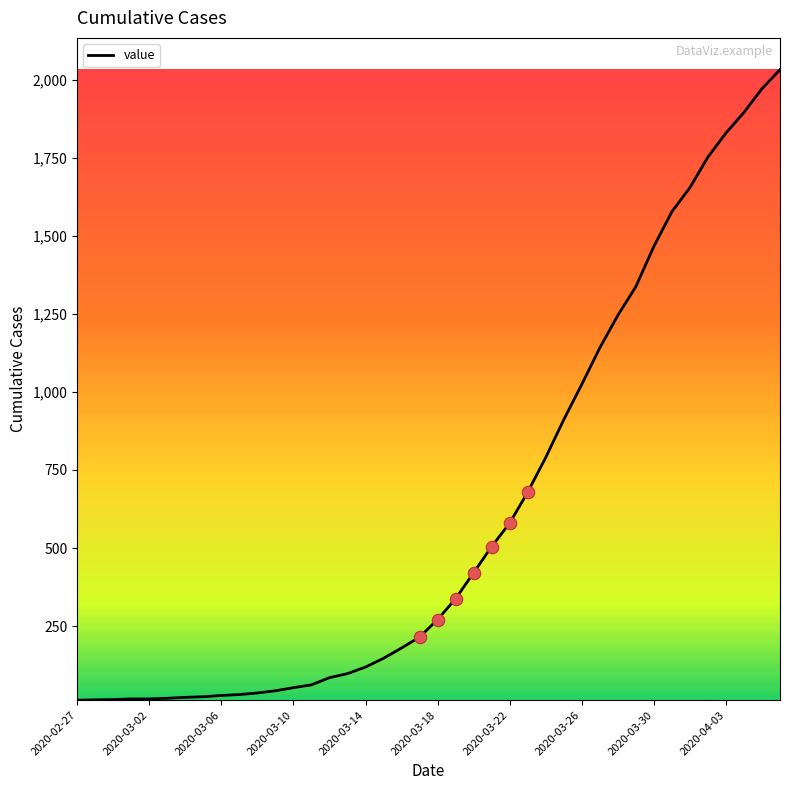

What is the difference between the maximum and minimum values?

2019